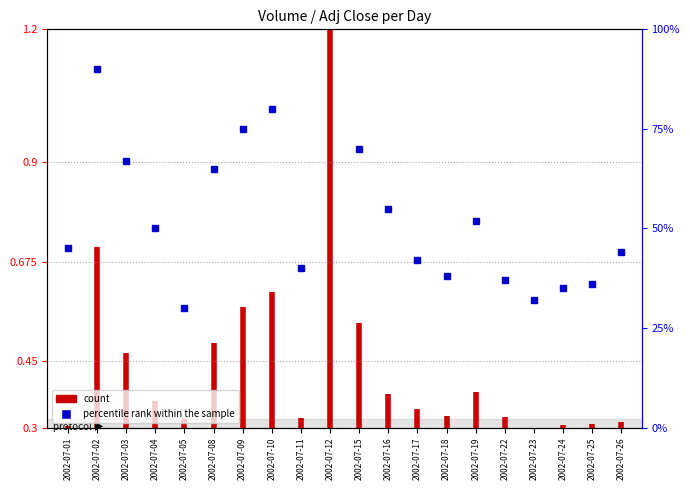

What is the smallest value displayed?

0.3